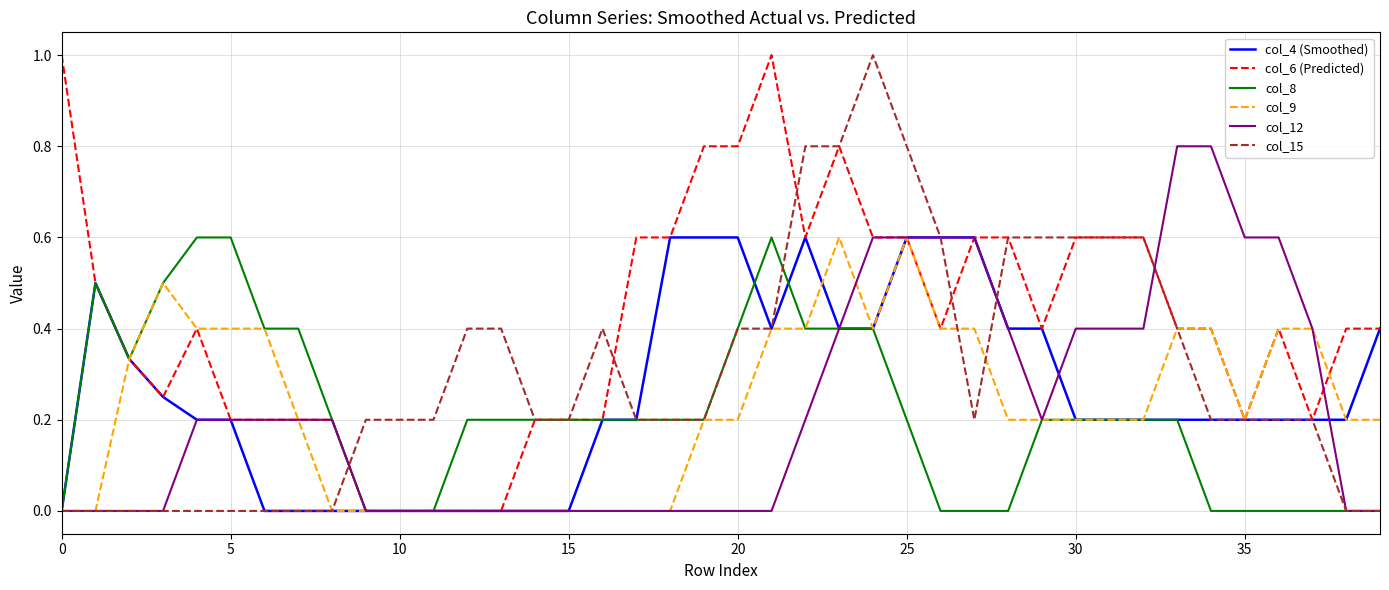

Which series has the largest total across all categories?

col_6 (Predicted)